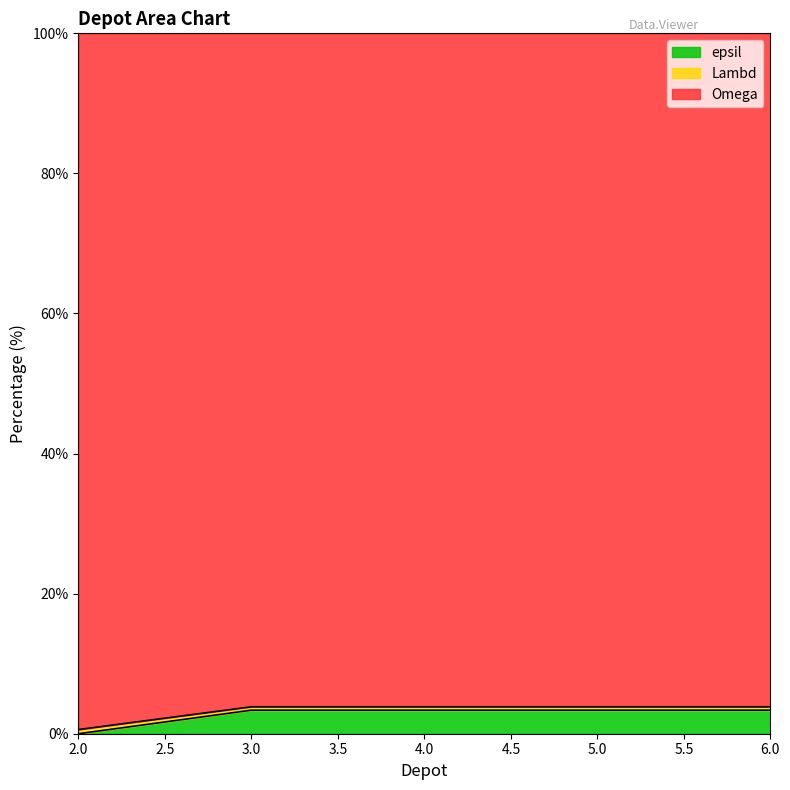

At which category is the sum across all series the highest?

3